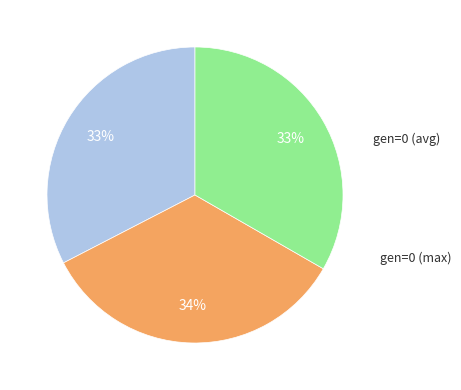

Does any single category account for the majority?

No